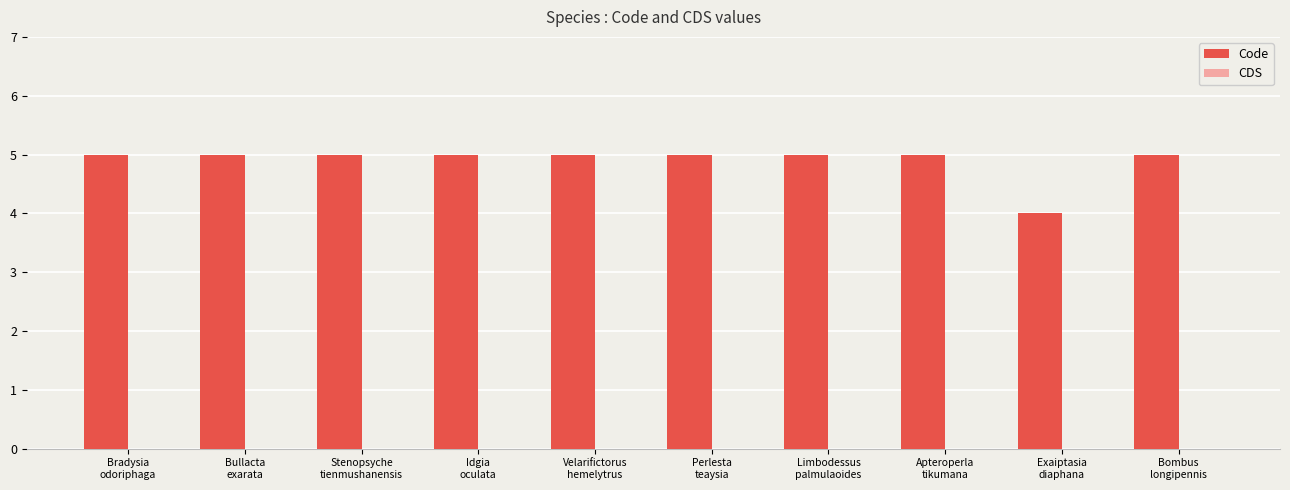

What is the greatest value displayed?

5